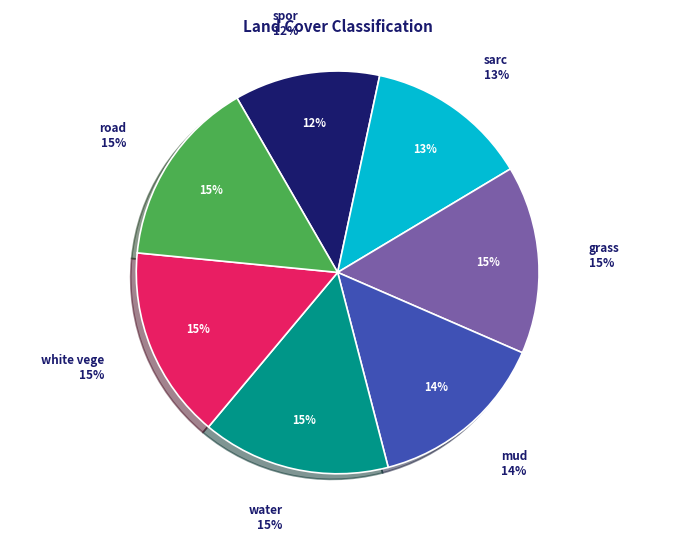

Rank the categories by value from lowest to highest.

spor, sarc, mud, grass, water, road, white vege